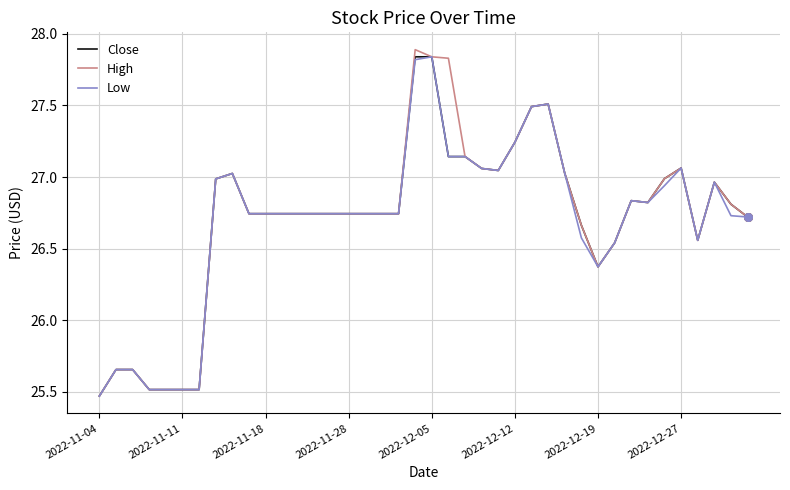

What is the maximum value for High?

27.9